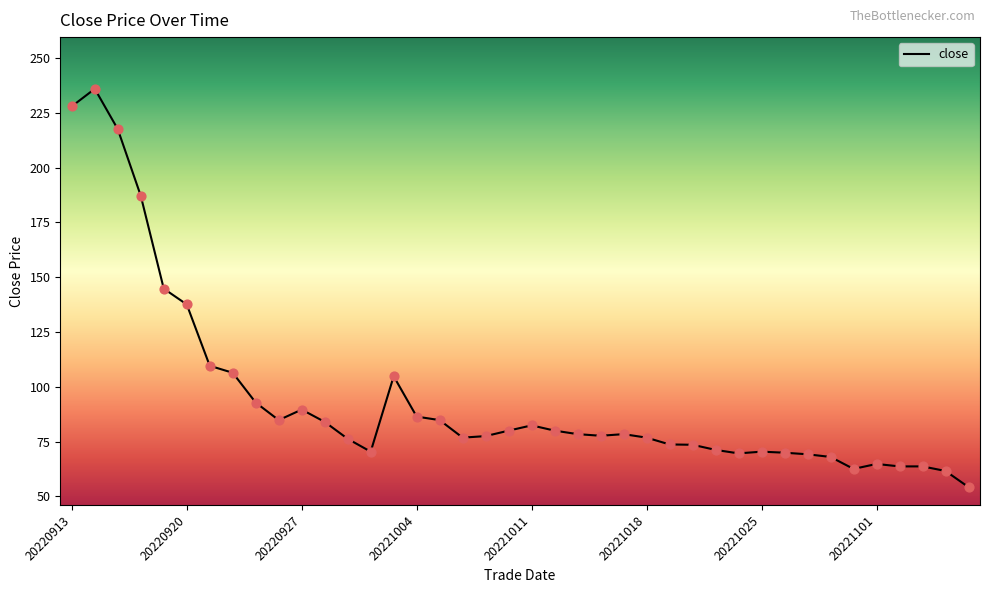

What is the maximum value shown in the chart?

236.0